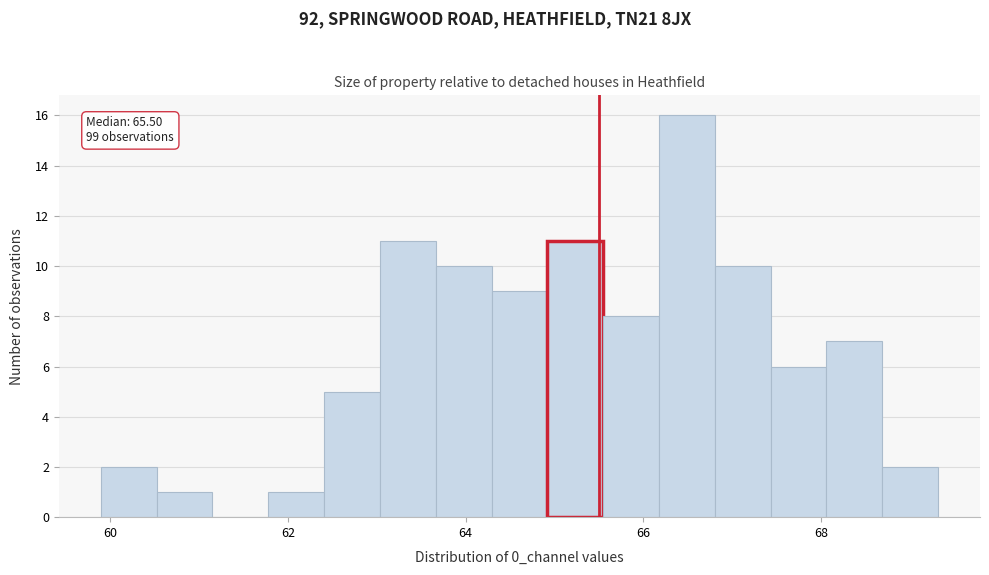

Read against the x-axis, roughly where is the centre of the tallest bar?

66.4